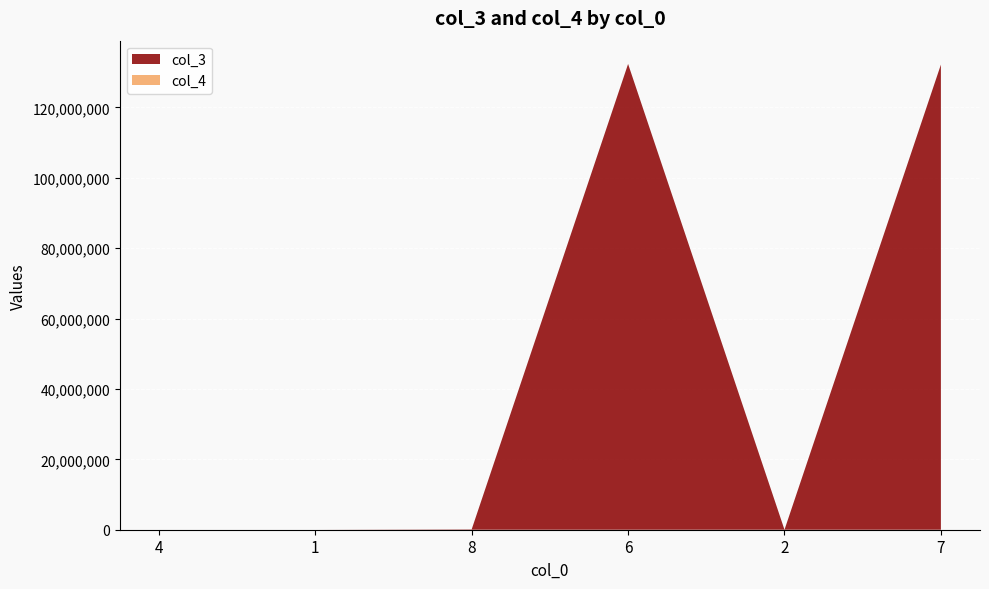

Reading left to right, transcribe all the data shown in this chart.

col_3: 1232.0	247.1	111111.0	132312312.0	123.6	132132312.0
col_4: 1.0	1.0	2.0	2.0	2.0	2.0